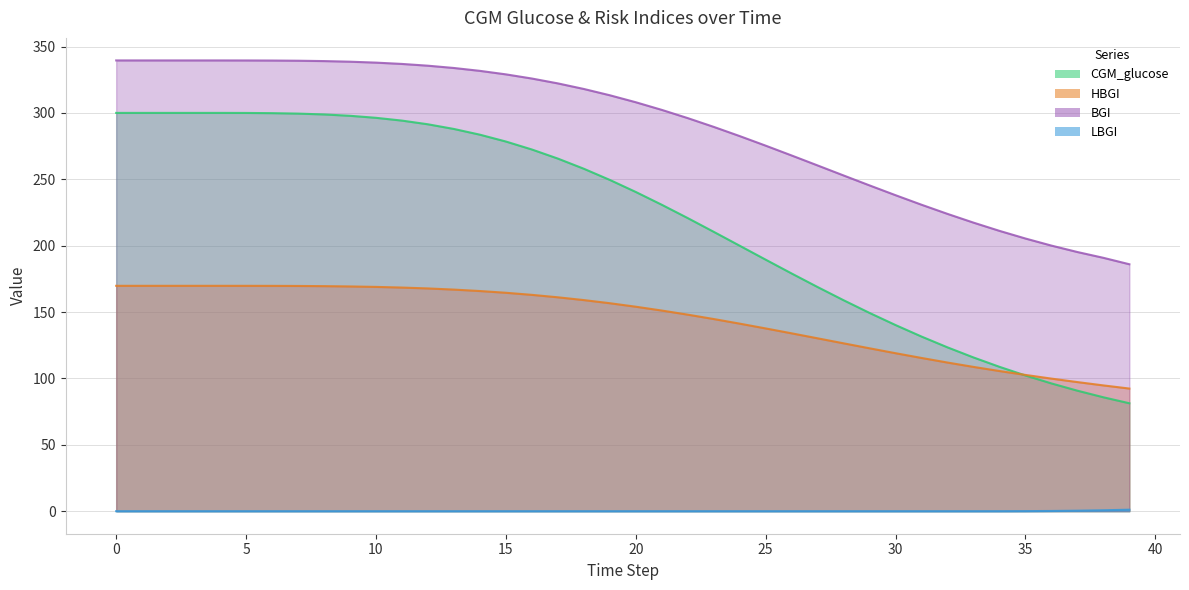

Where is bg nearest to the value 262?

27